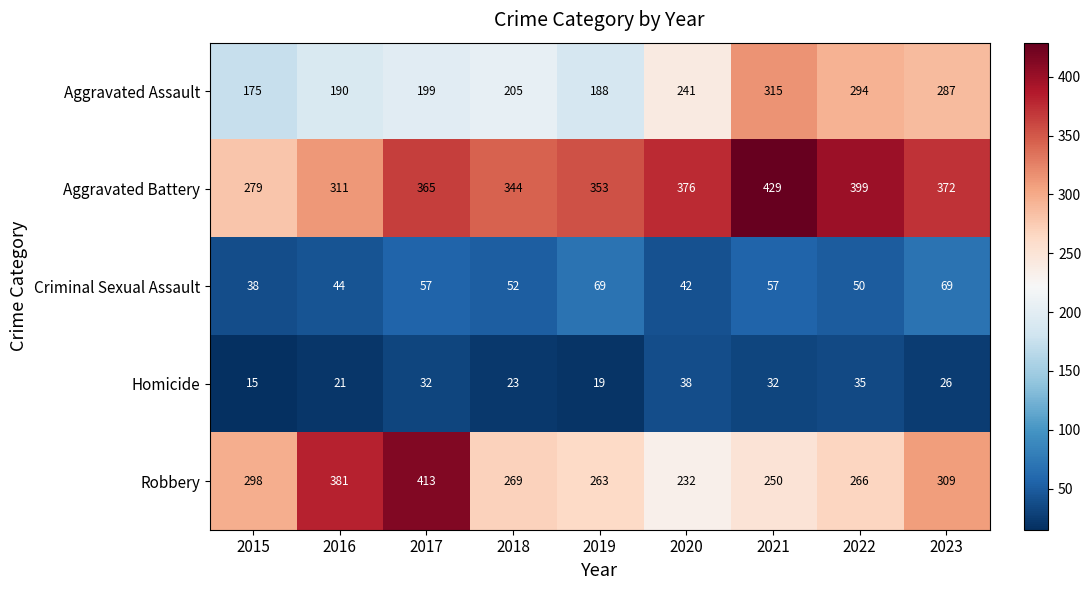

Where is Robbery nearest to the value 322?

2023